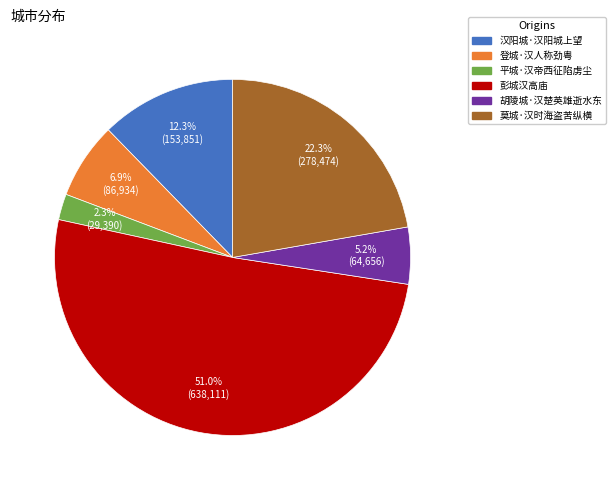

Between 彭城汉高庙 and 莫城·汉时海盗苦纵横, which is larger?

彭城汉高庙